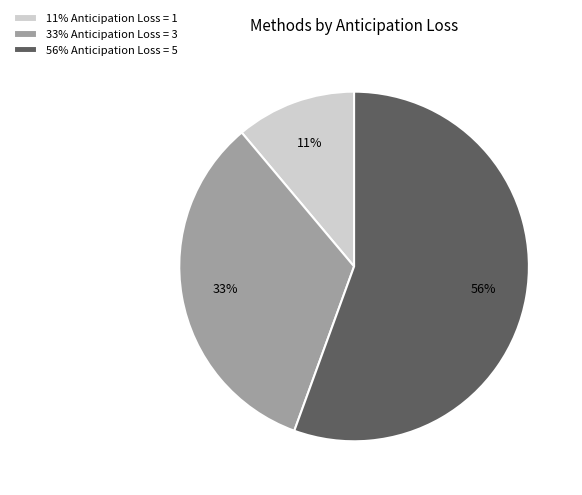

To the nearest percent, what percentage of the pie is 56% Anticipation Loss = 5?

56%